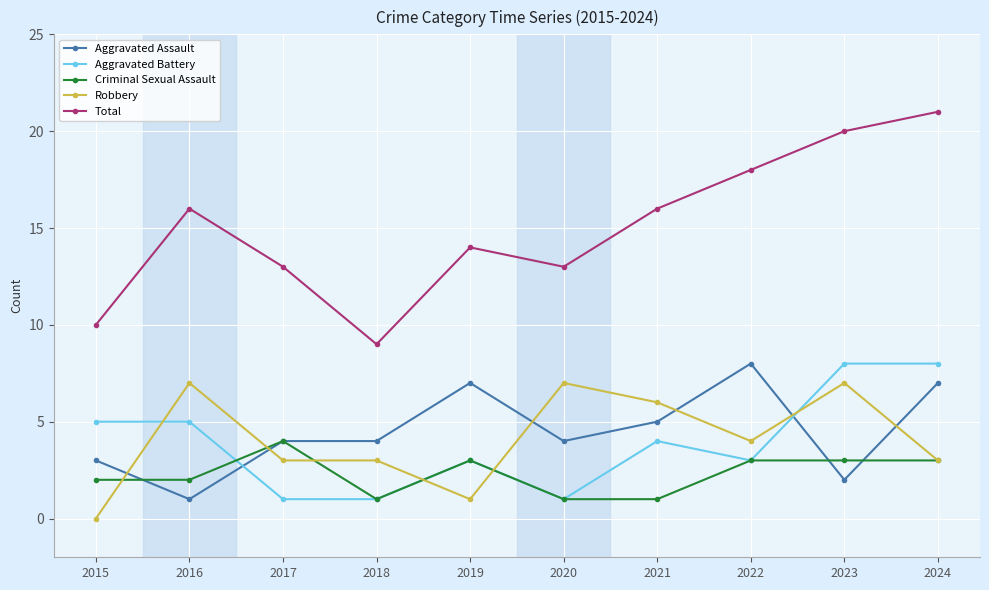

What is the difference between the maximum and minimum values in the Total series?

12